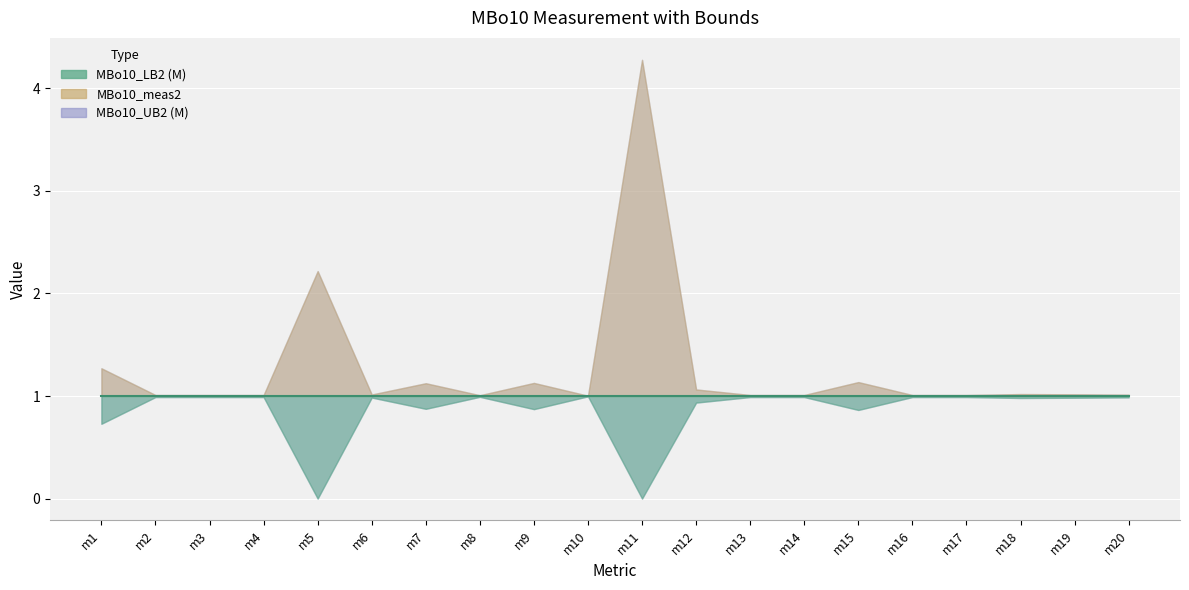

Rank the categories by MBo10_UB2 (M) value from lowest to highest.

m10, m8, m2, m3, m4, m13, m14, m16, m17, m20, m6, m19, m18, m12, m7, m9, m15, m1, m5, m11